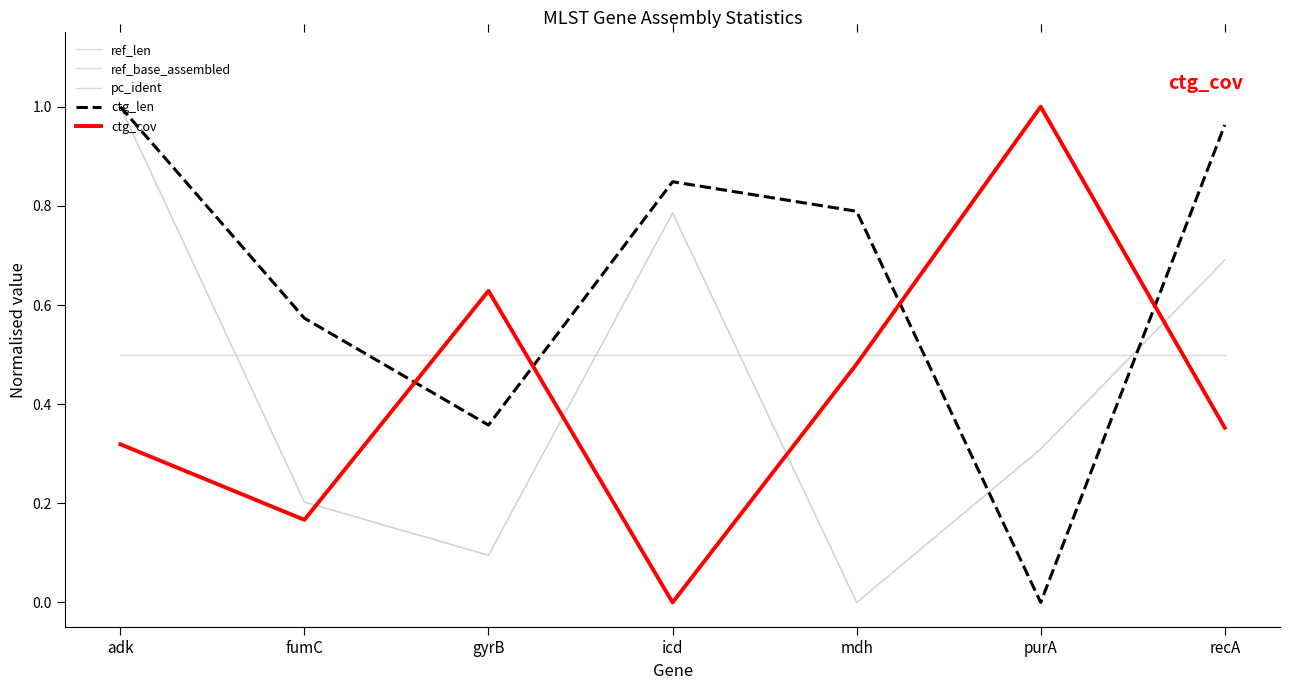

Does the chart have visible grid lines?

No